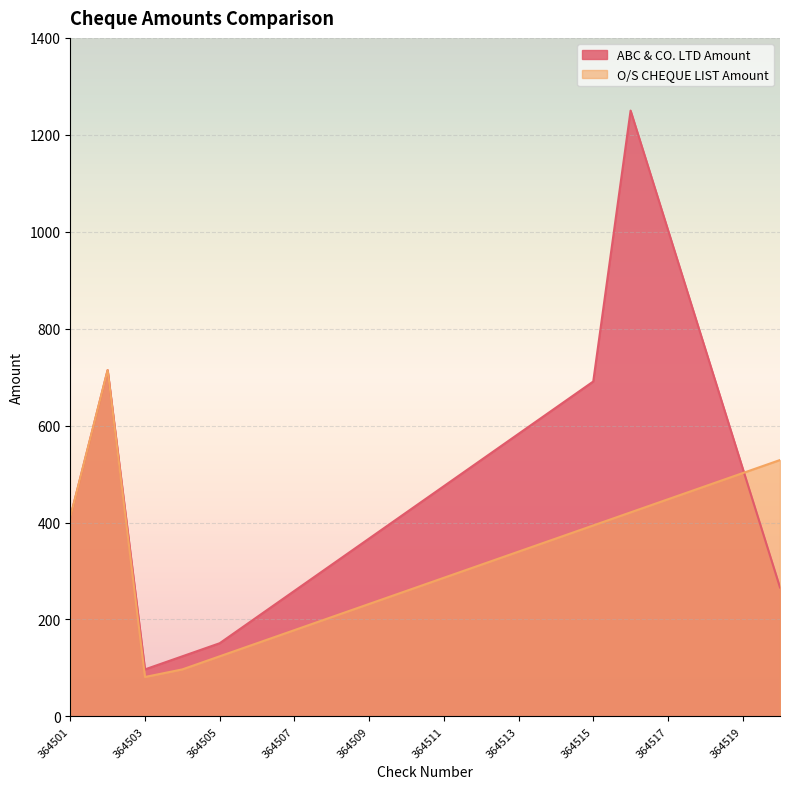

What are all the series names shown in the legend?

ABC & CO. LTD Amount, O/S CHEQUE LIST Amount